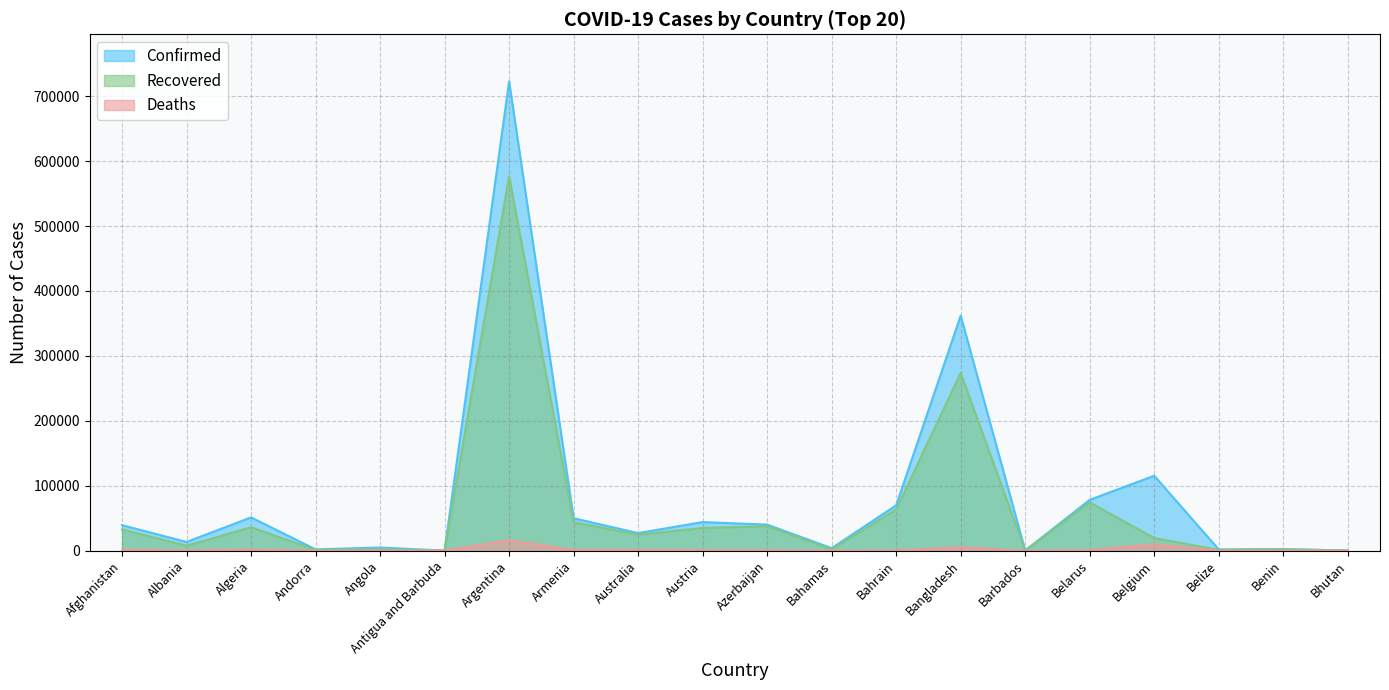

What is the spread (max minus min) of values at Armenia?

48943